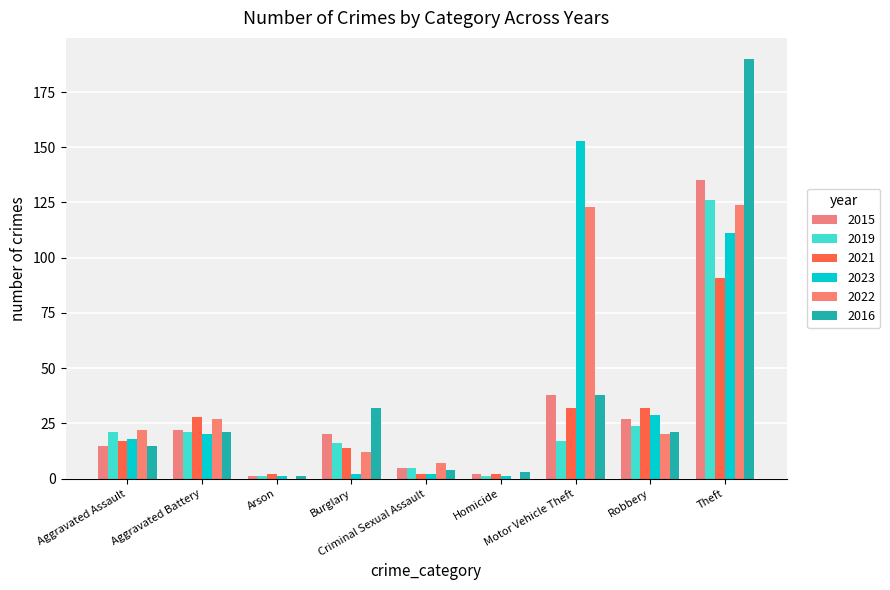

How many categories are shown in the chart?

9